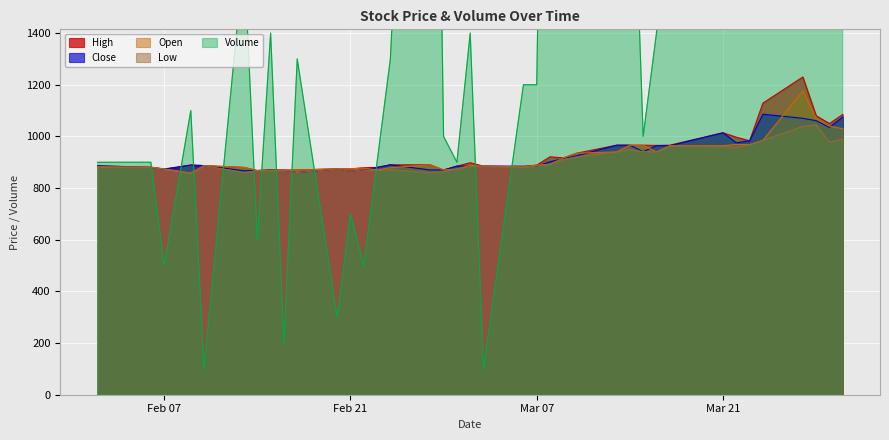

What is the approximate value of Volume at 2017-03-16?

1400